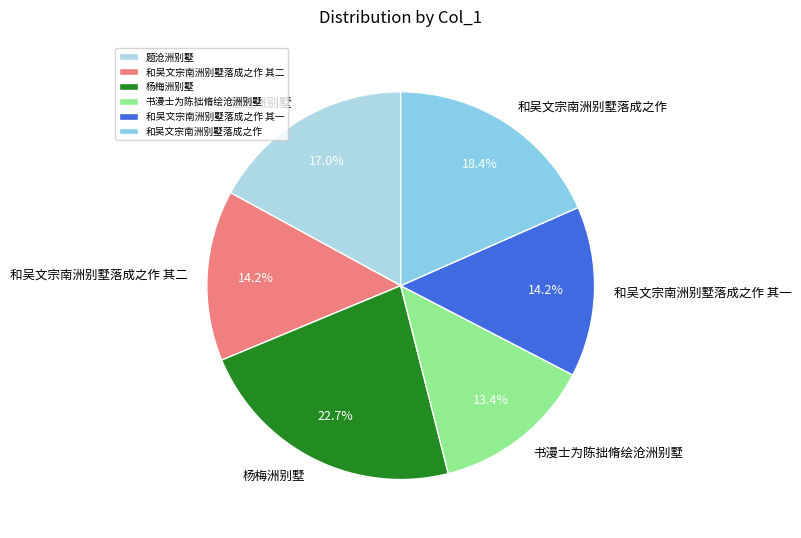

The 书漫士为陈拙脩绘沧洲别墅 slice represents 13% of the pie. True or false?

True